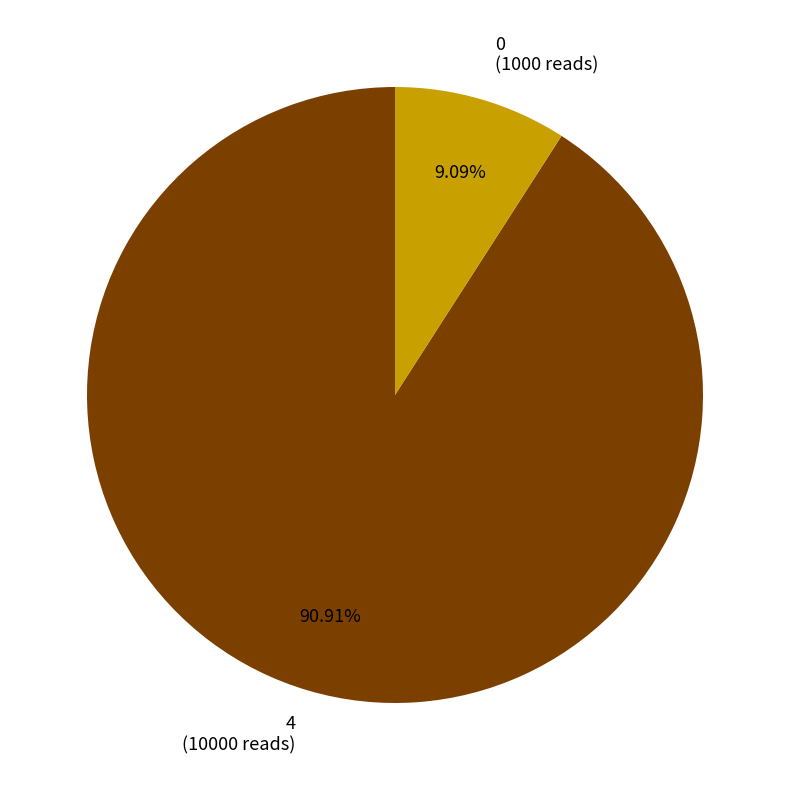

The 0 slice represents 1% of the pie. True or false?

False